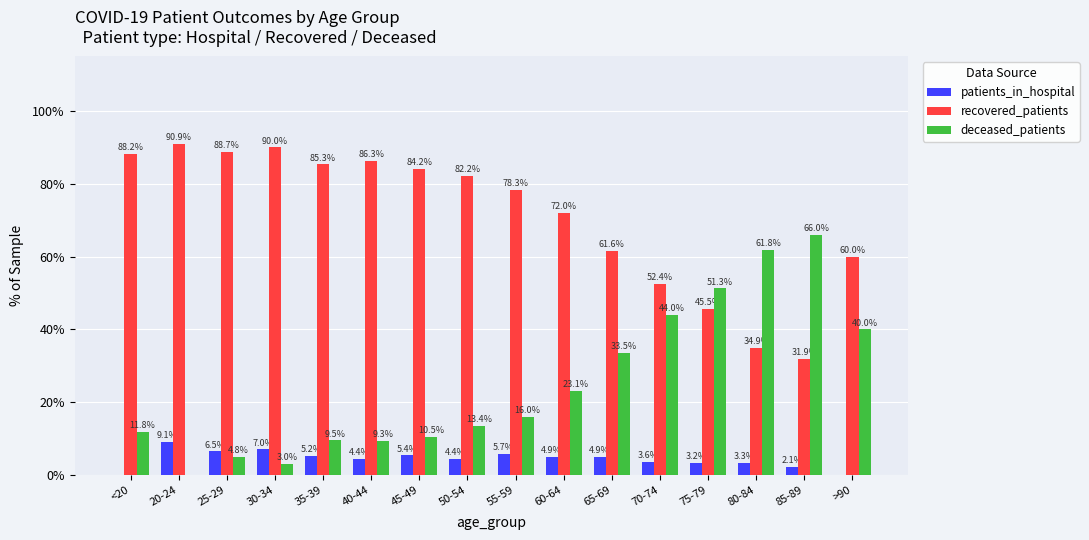

What value does the recovered_patients series have at 35-39?

85.3